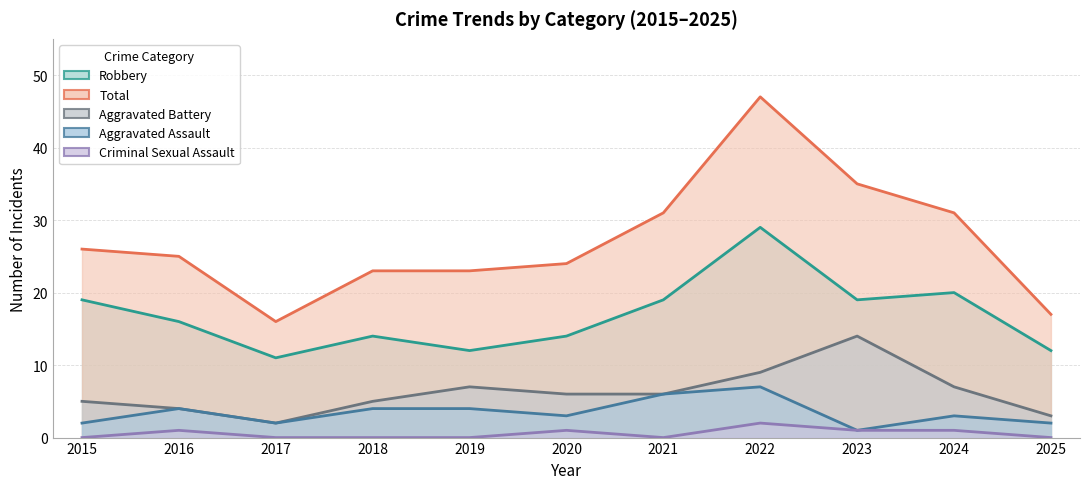

What is the value of the Criminal Sexual Assault point at the 6th from the left?

1